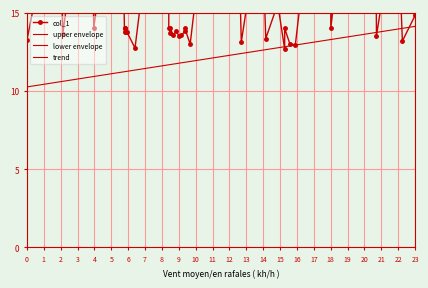

What is the spread (max minus min) of values at 0?

10.0